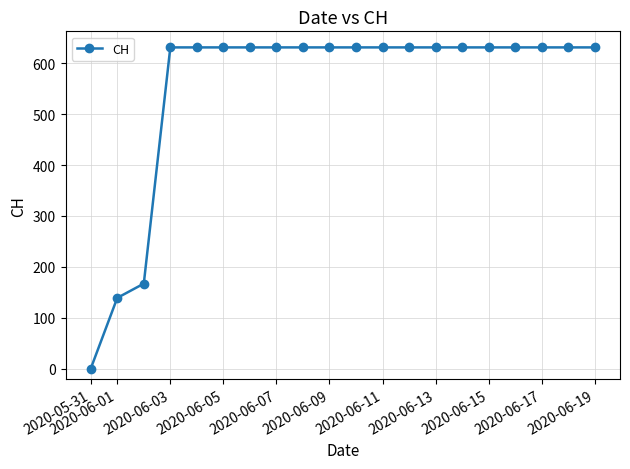

What is the difference between the maximum and minimum values?

631